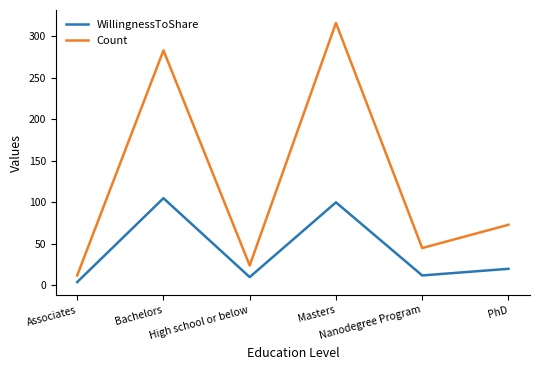

List the series in order of their peak value, highest first.

Count, WillingnessToShare